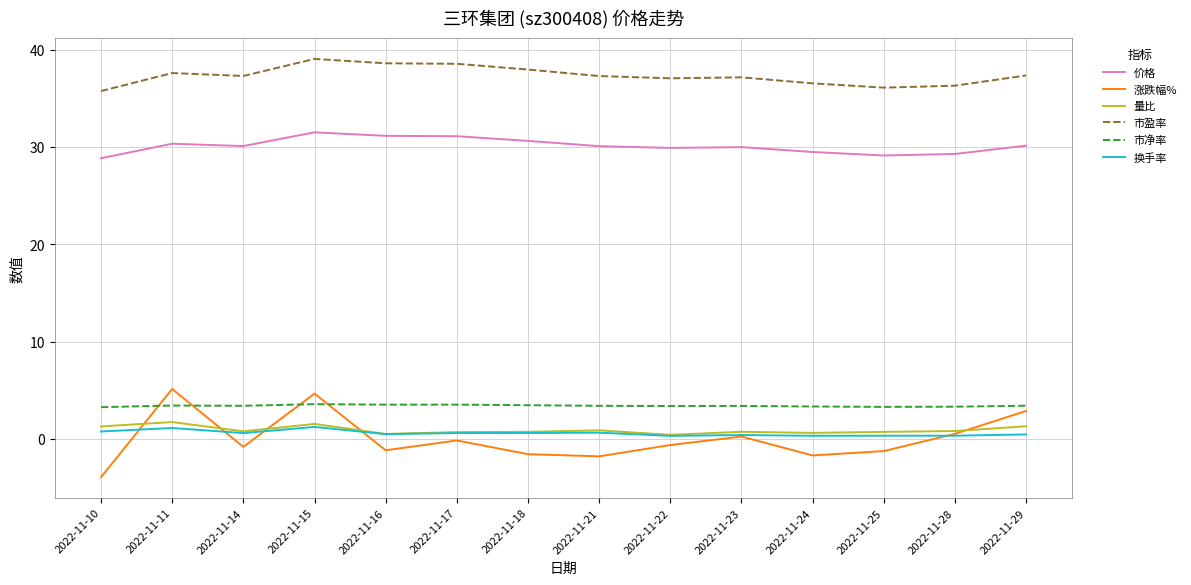

What is the minimum value for 市净率?

3.3